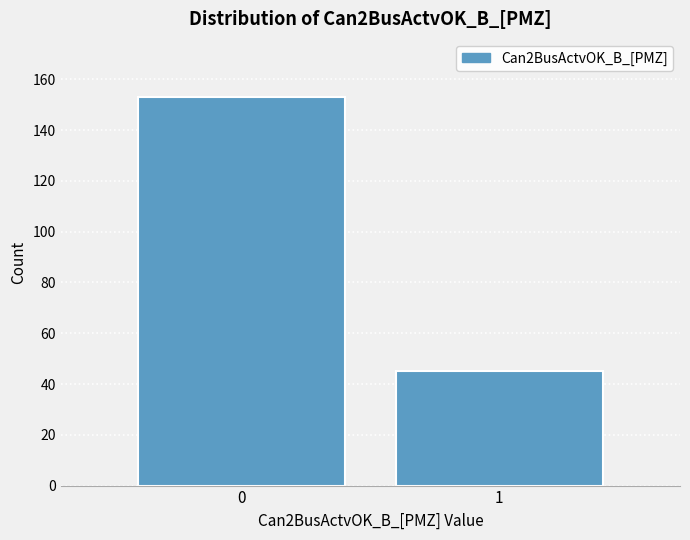

Reading right to left, transcribe all the data shown in this chart.

1=45	0=153